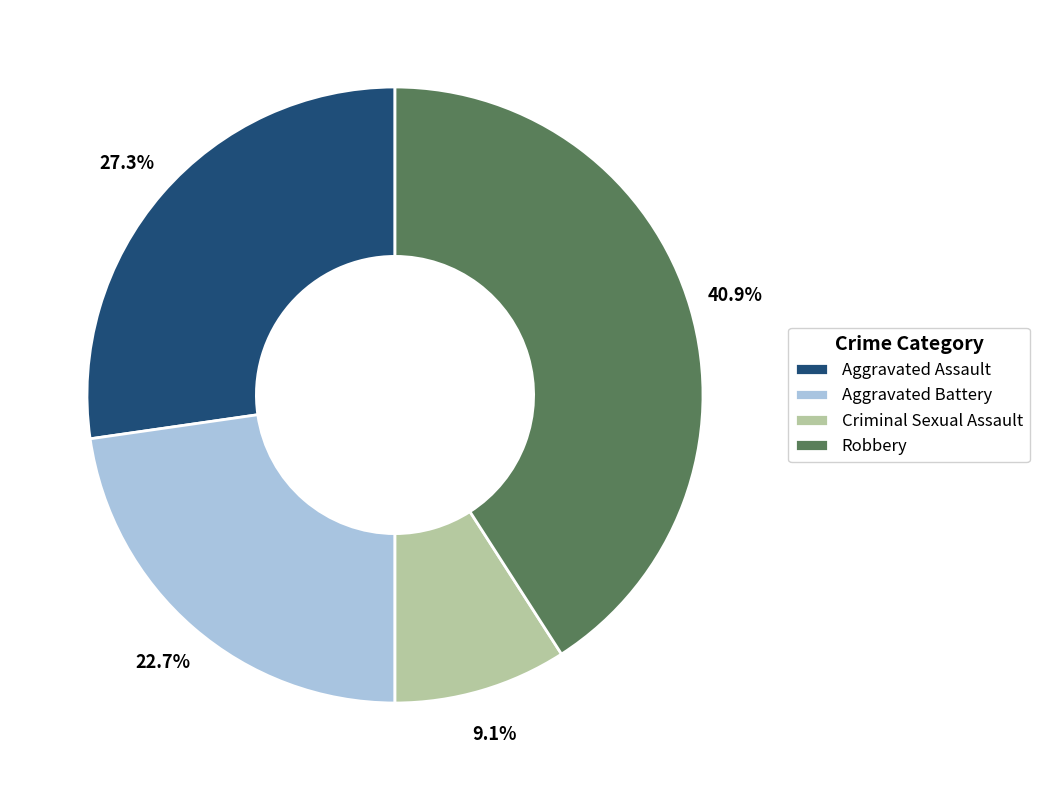

To the nearest percent, what is the average slice percentage?

25%